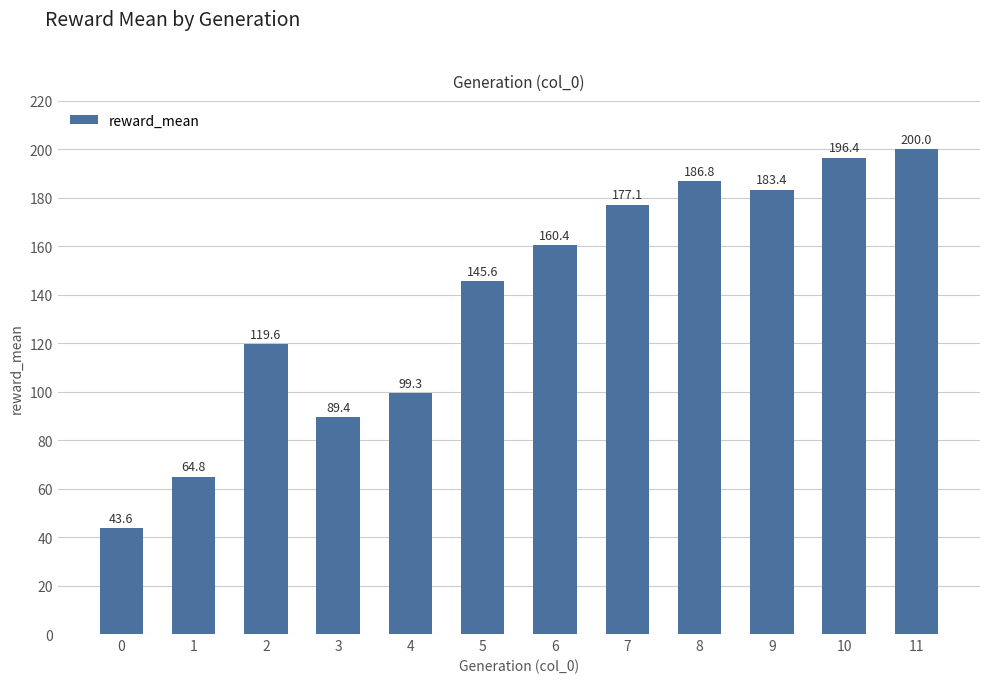

At which label is the value closest to 121?

2